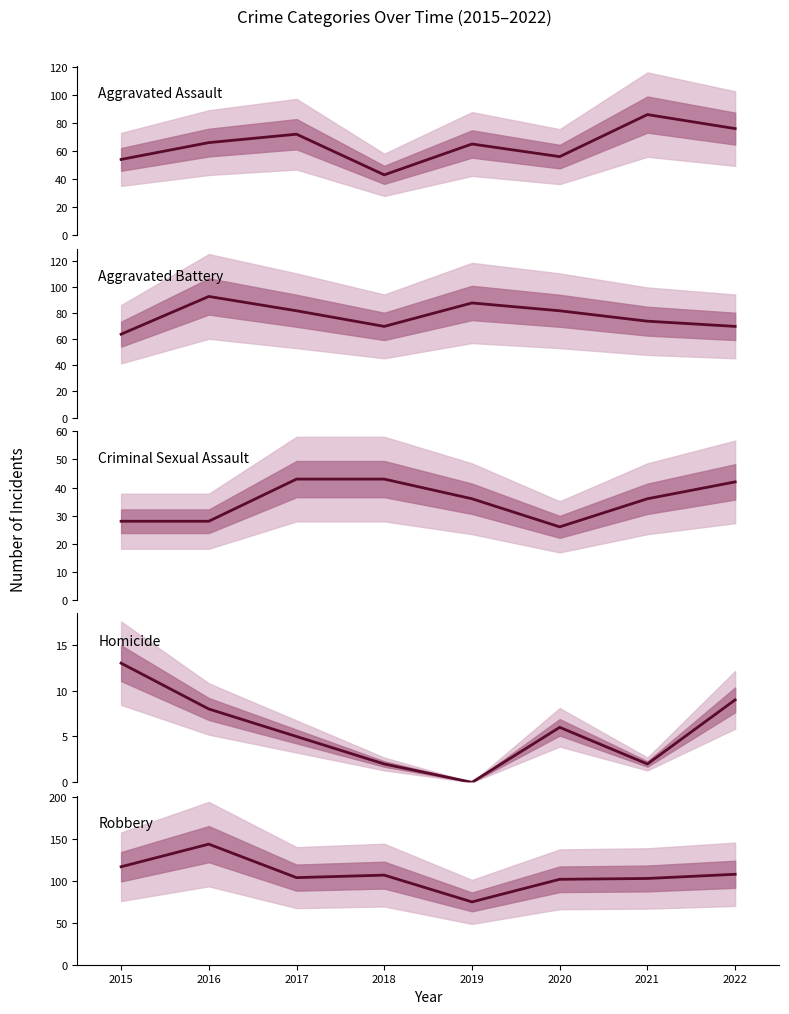

At which label is Homicide closest to 6?

2020